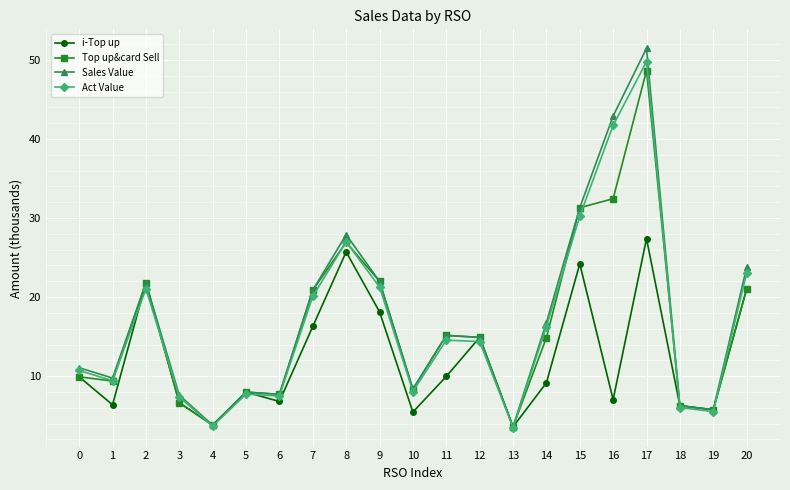

Is the value of Act Value at 6 greater than the value of Sales Value at 1?

No